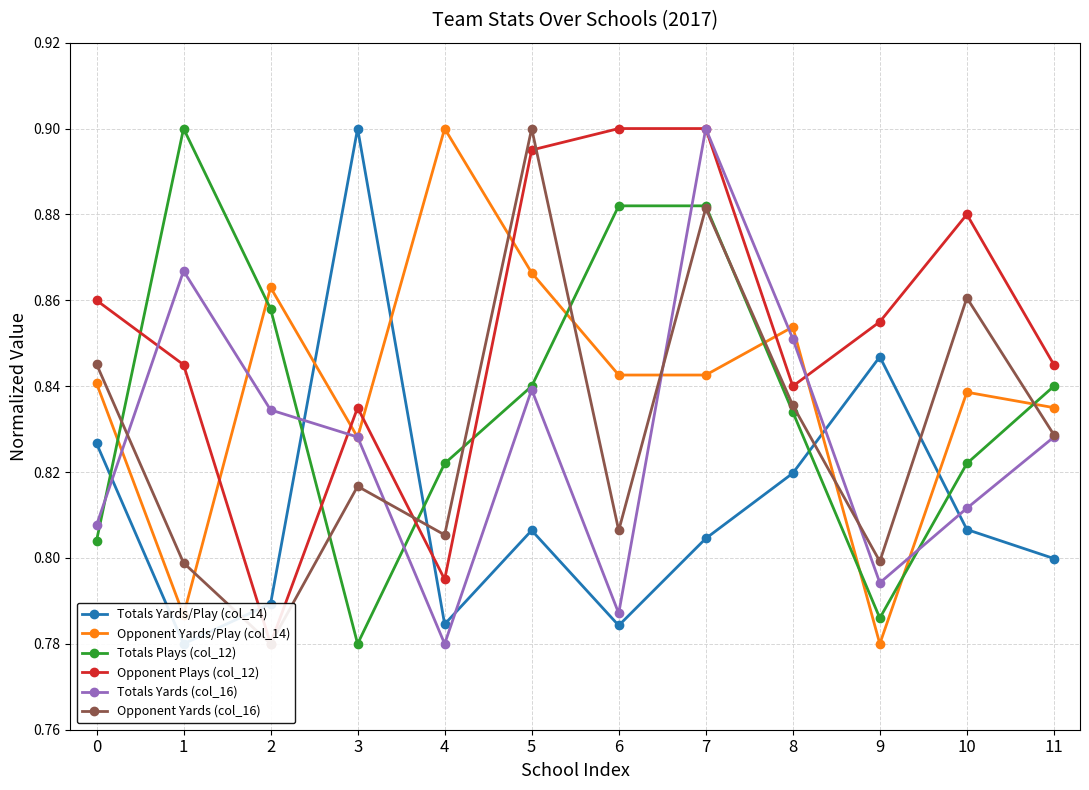

Which label corresponds to the smallest value in the chart?

1